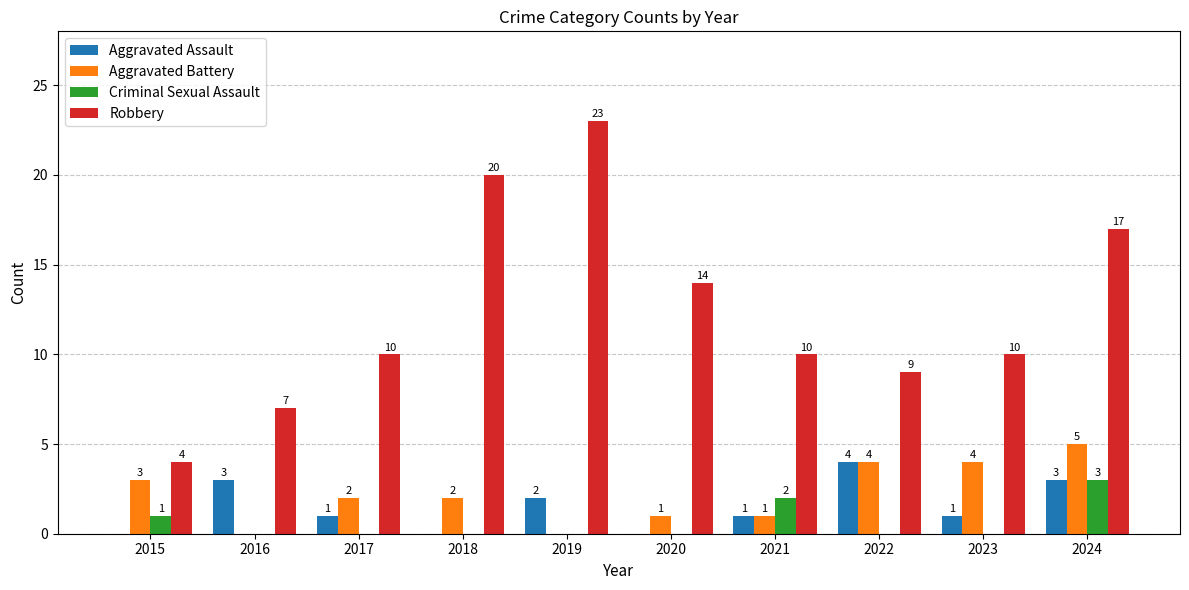

What is the sum of the Aggravated Assault values at 2015 and 2017?

1